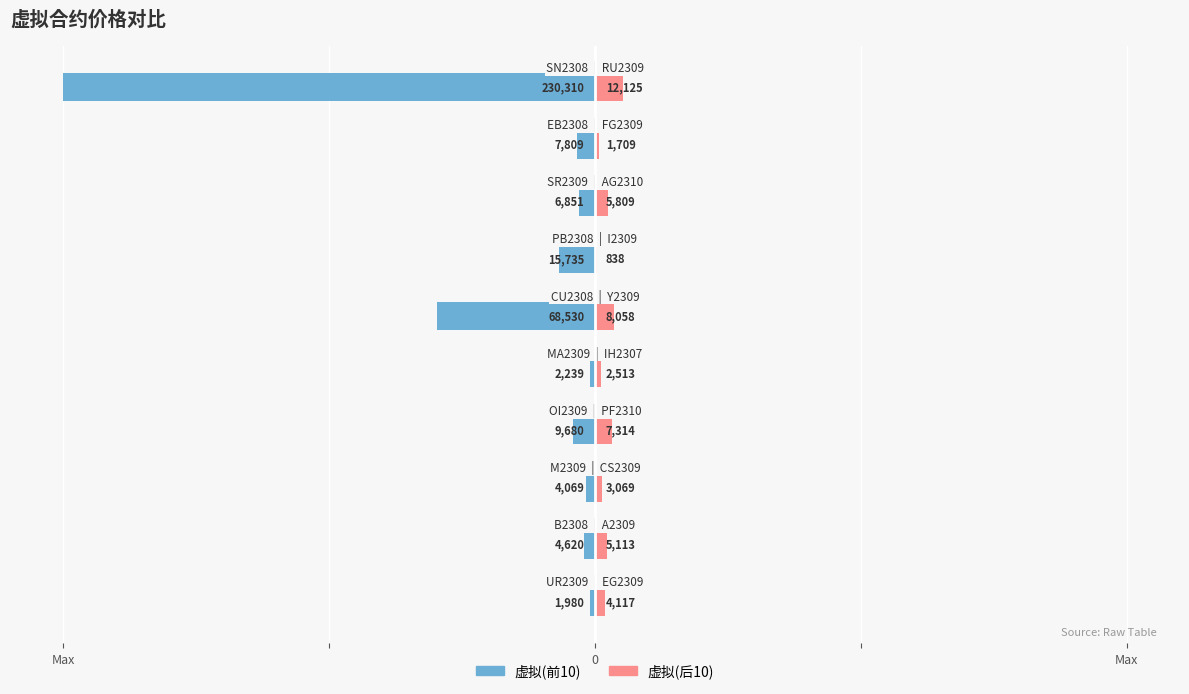

True or false: 虚拟(前10) has a value of -0.1 at 4.

True